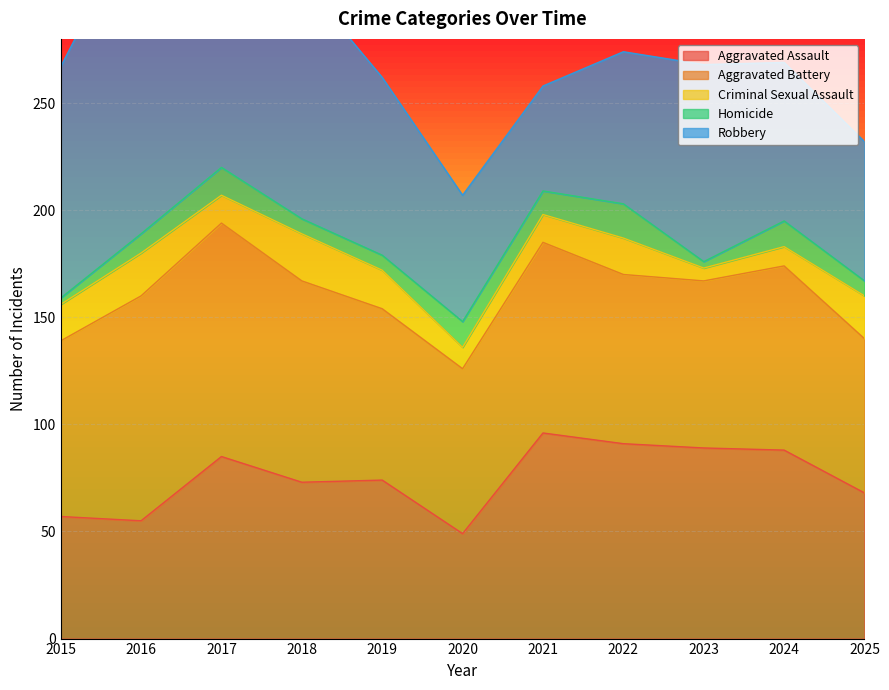

Which series has the largest range (max minus min)?

Robbery